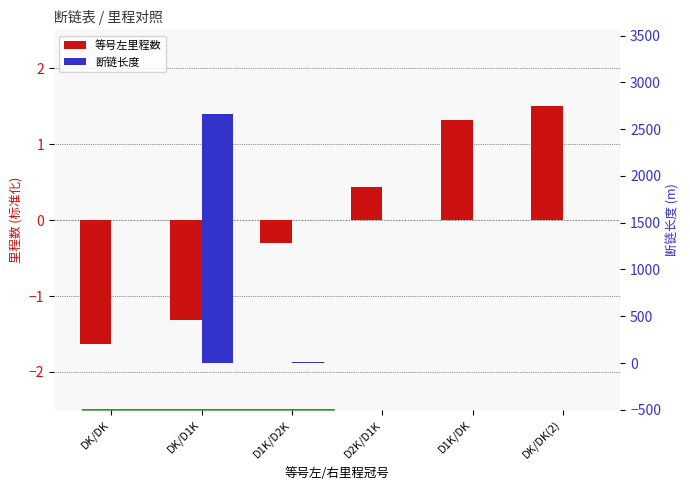

How many positive values does the 等号左里程数 series have?

3